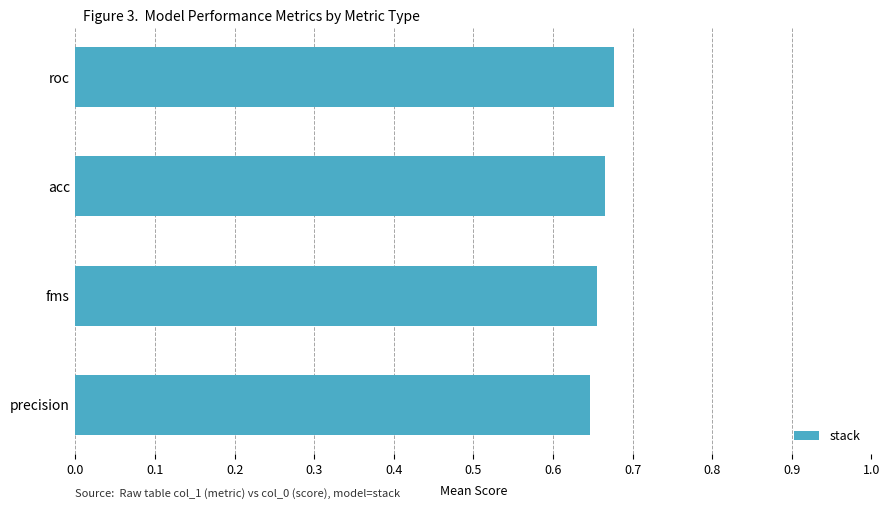

Count the values in the range 0 to 1.

4